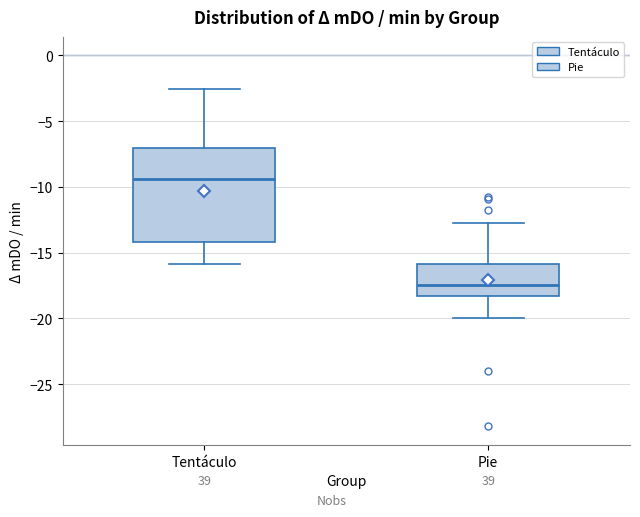

Reading left to right, transcribe this box plot: for each box, give where its median line is, the range the box spans, and where its two whiskers end, as read against the y-axis. The values are not printed on the chart, so give them approximately, as read against the axis.

Tentáculo: median -9.5, box -14.0 to -7.0, whiskers -16.0 to -2.5
Pie: median -17.5, box -18.5 to -16.0, whiskers -20.0 to -12.5